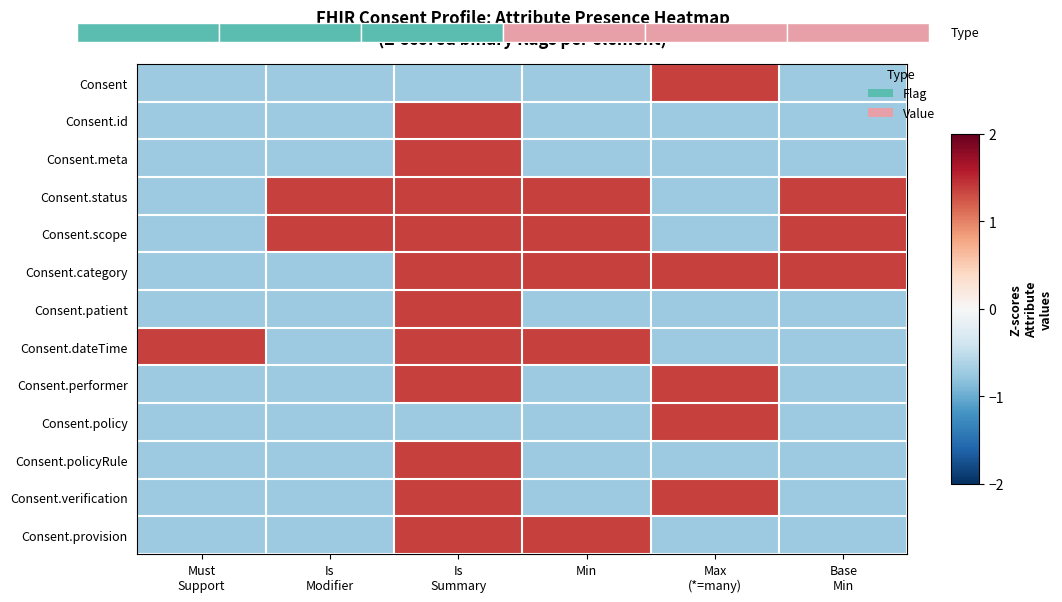

What is the highest value of the Consent.policyRule series?

1.4